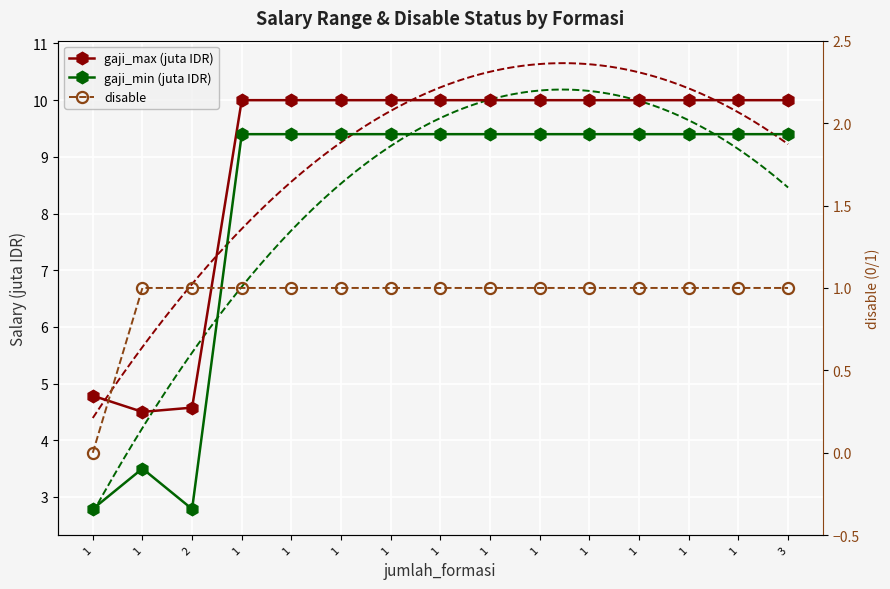

The gaji_max (juta IDR) series shows 17.7 at 1. True or false?

False